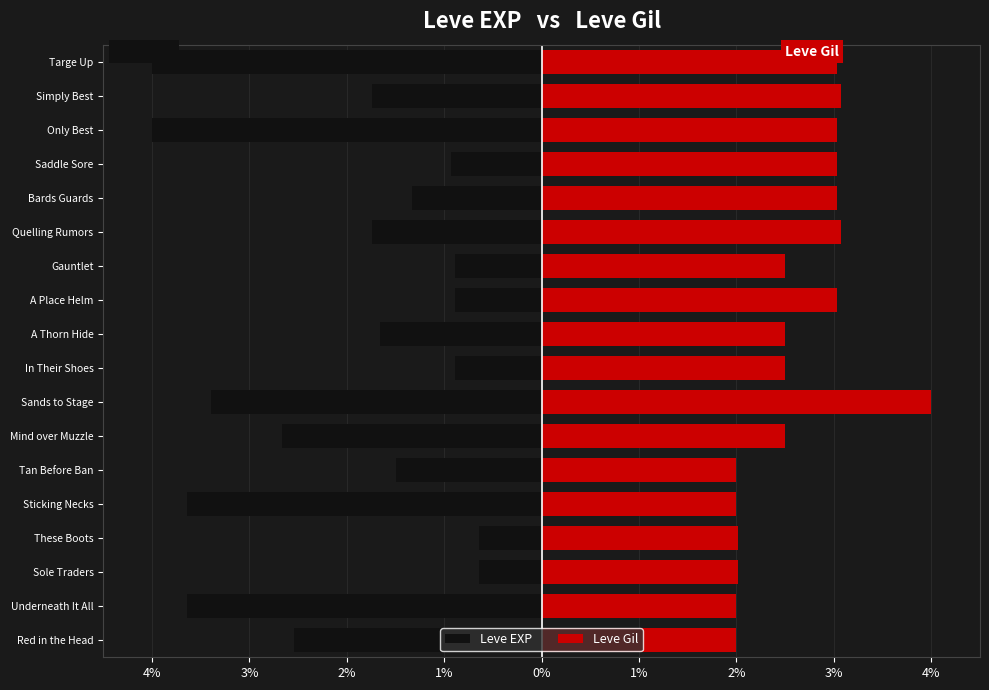

What is the difference between the maximum and minimum values in the Leve Gil series?

2.0